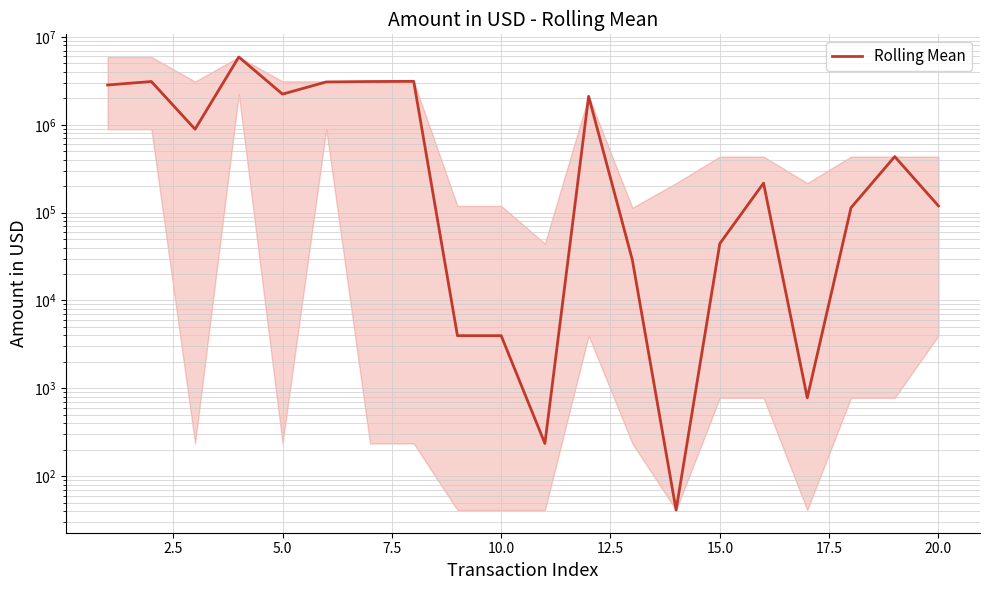

What is the maximum value shown in the chart?

5907453.0